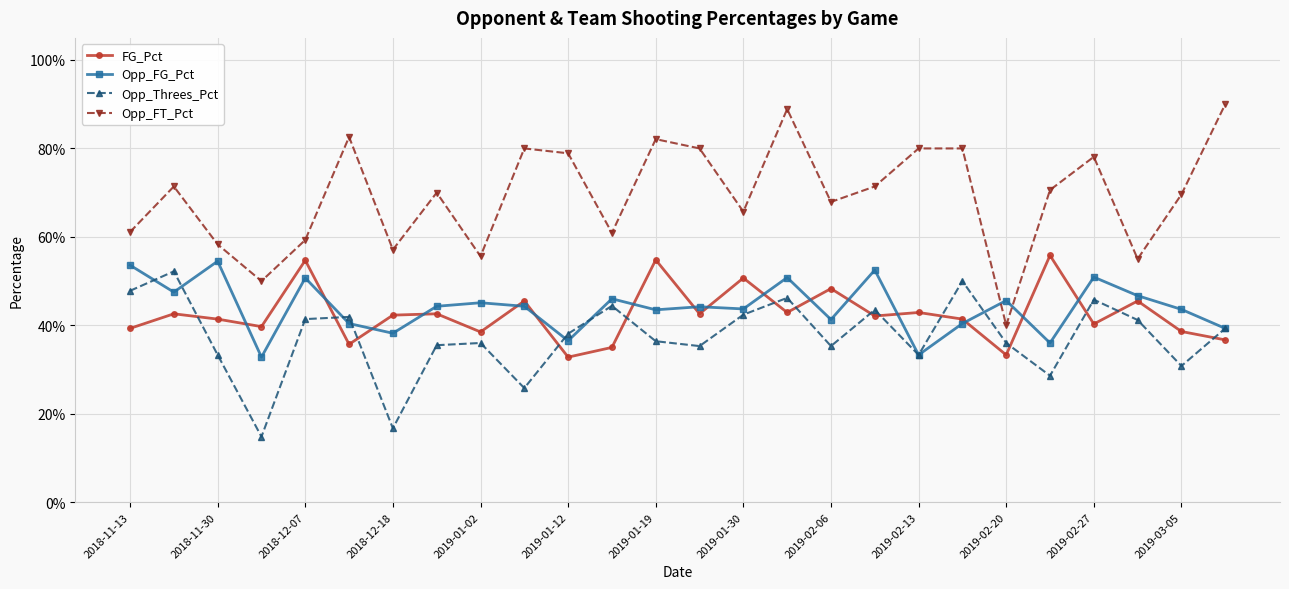

After their last crossing, which series has the higher values: Opp_Threes_Pct or FG_Pct?

Opp_Threes_Pct